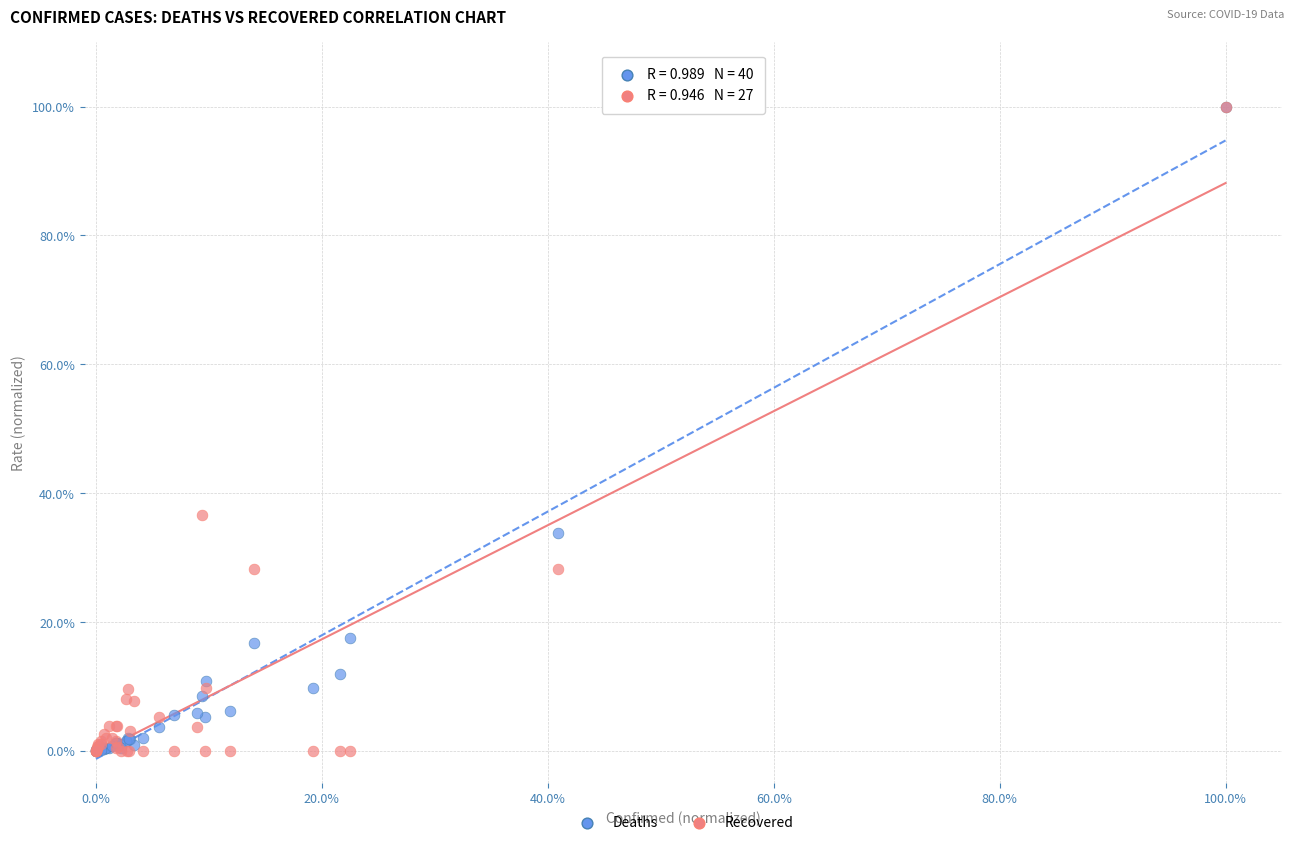

What are all the series names shown in the legend?

Deaths, Recovered